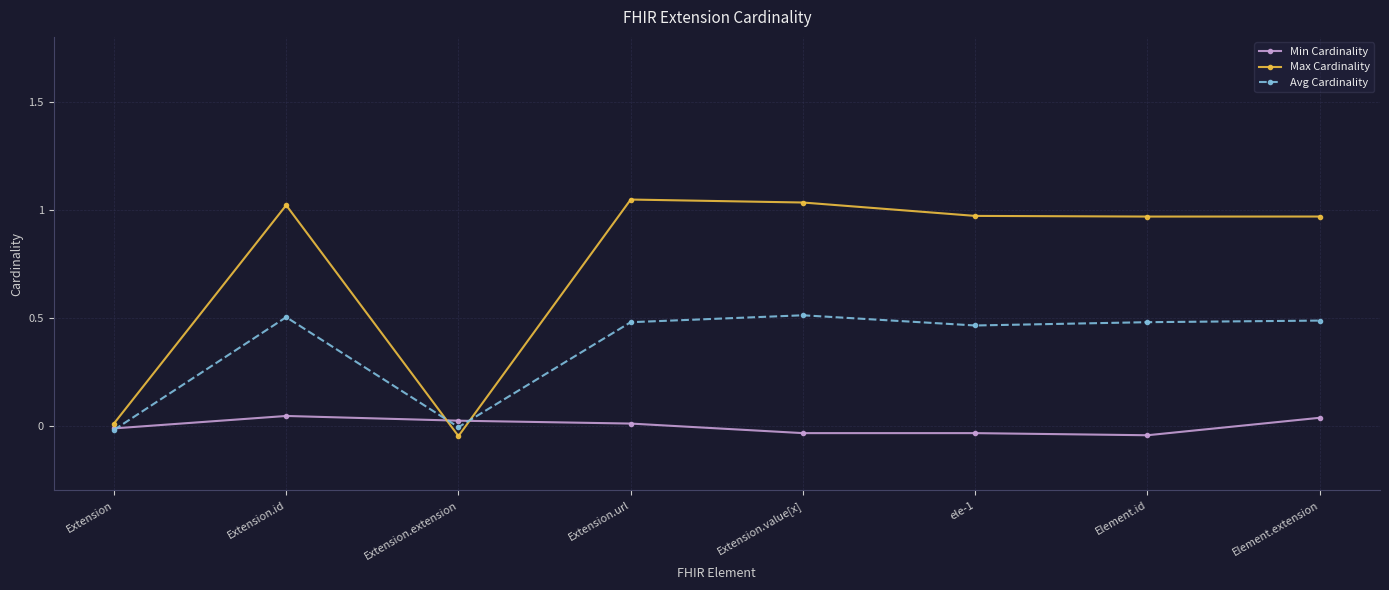

True or false: Min Cardinality and Avg Cardinality cross at least once.

True